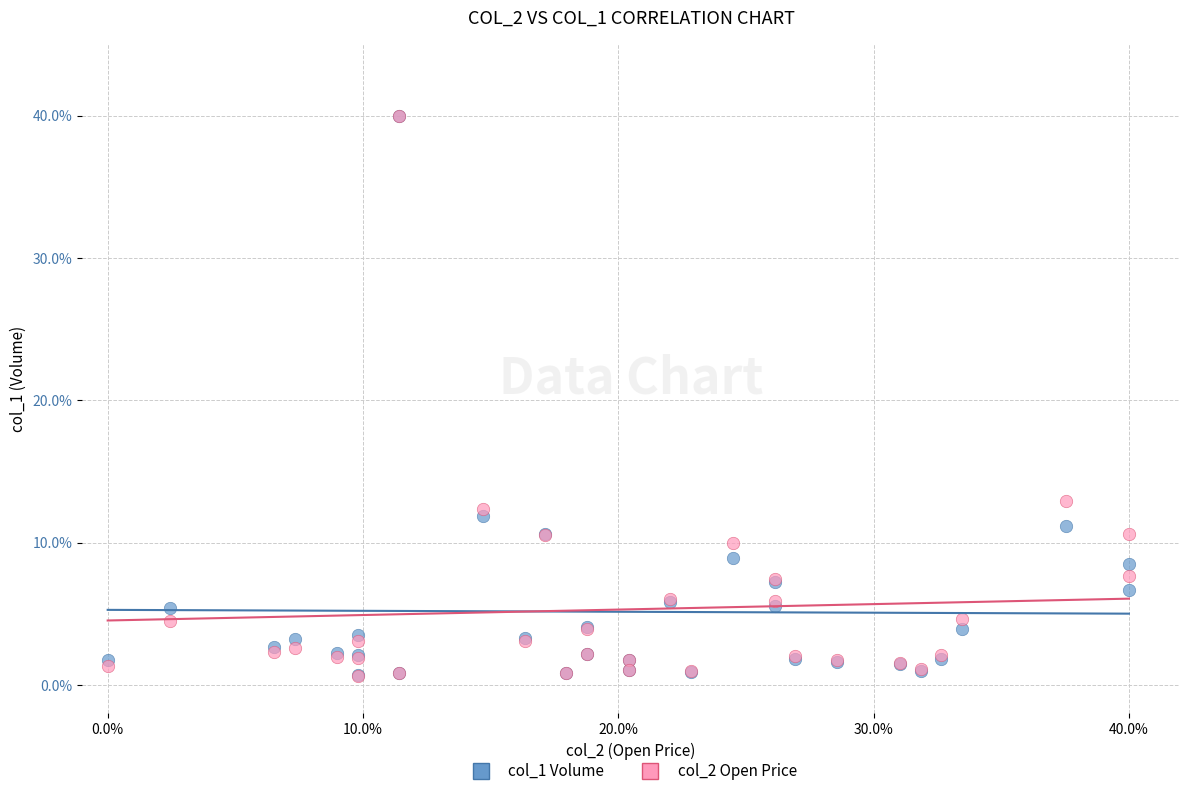

Across all series, what Y value is closest to 20?

12.9